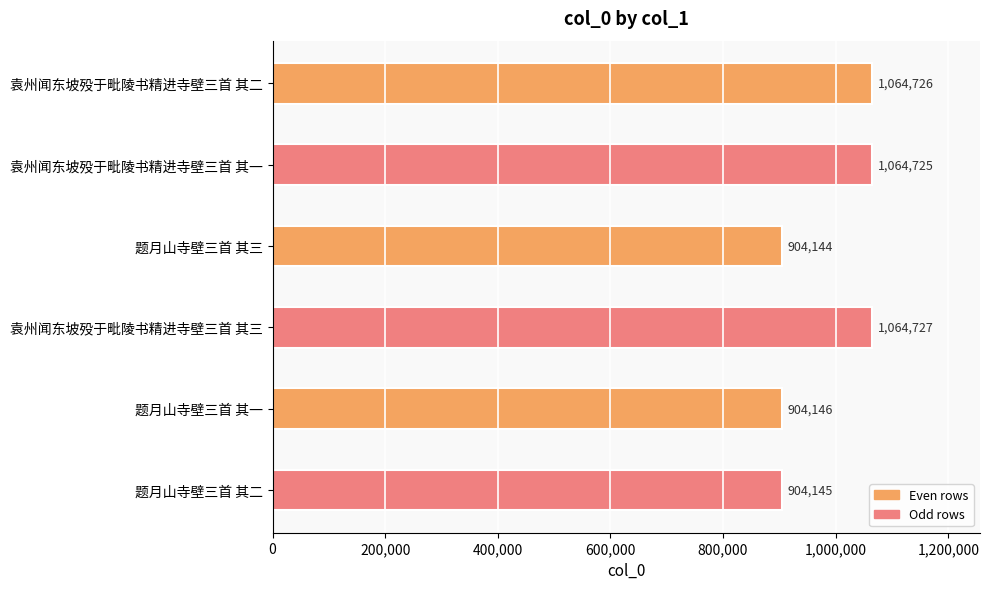

List the labels in order of value, largest first.

袁州闻东坡殁于毗陵书精进寺壁三首 其三, 袁州闻东坡殁于毗陵书精进寺壁三首 其二, 袁州闻东坡殁于毗陵书精进寺壁三首 其一, 题月山寺壁三首 其一, 题月山寺壁三首 其二, 题月山寺壁三首 其三